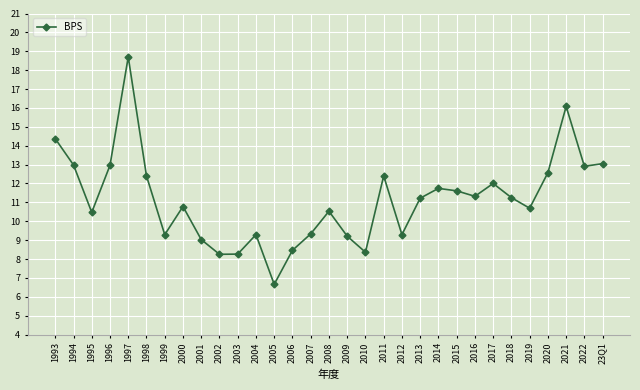

What is the change in value from 2016 to 2022?

+1.6